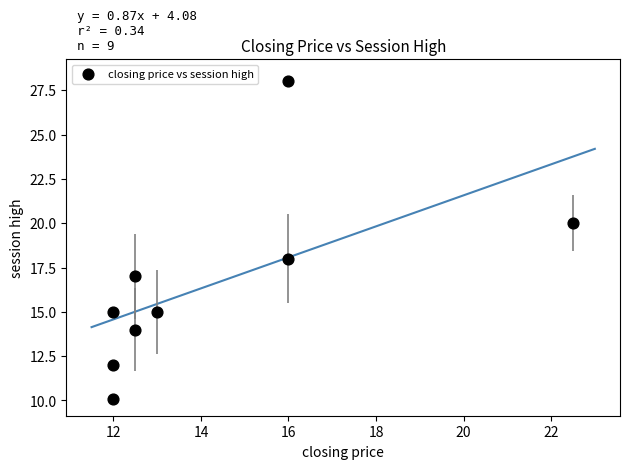

What is the average Y value?

16.6